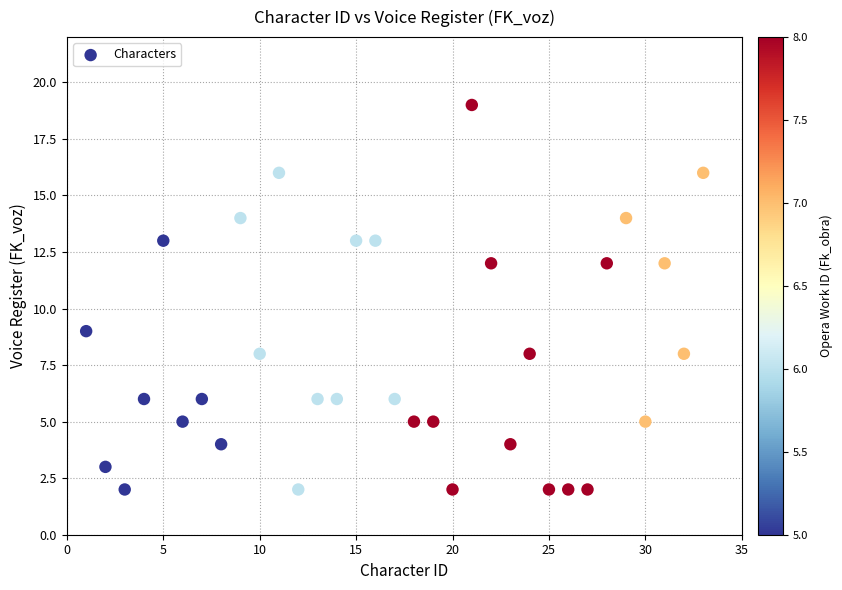

What Y value in the scatter plot is closest to 10?

9